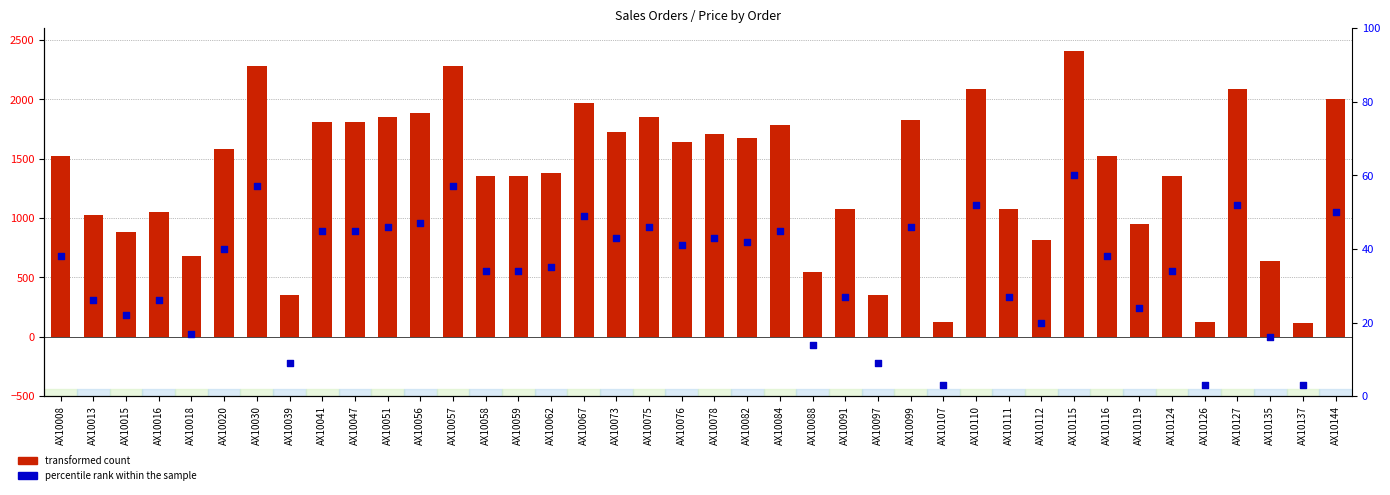

What is the total value across all series at AX10075?

1894